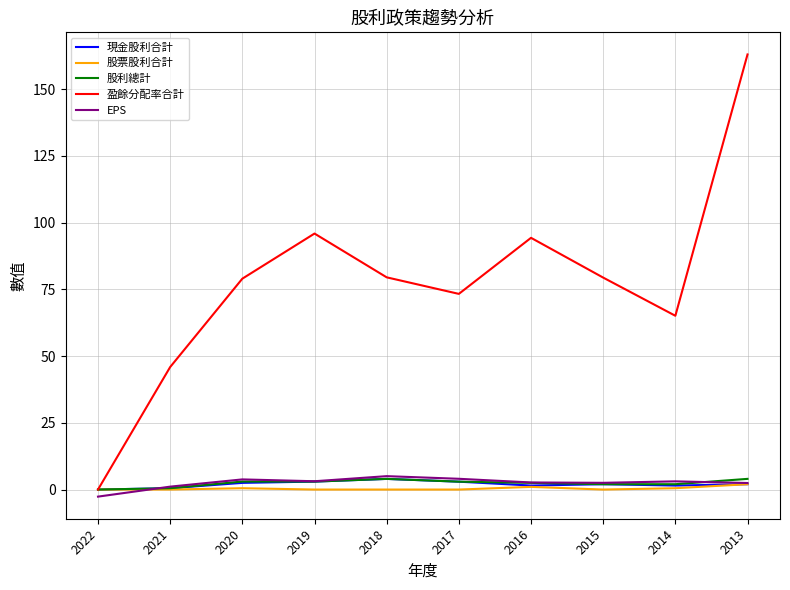

At which category is the sum across all series the highest?

2013